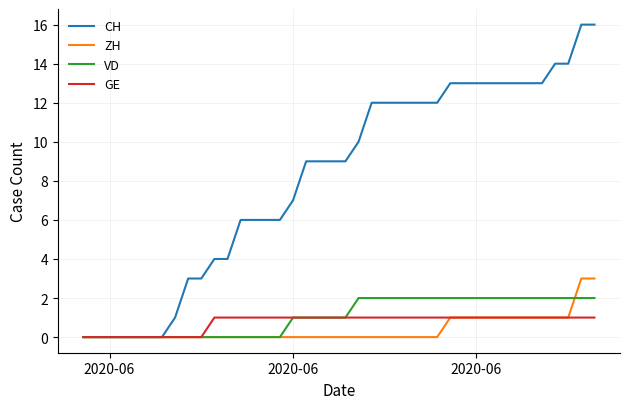

Which series has the largest total across all categories?

CH